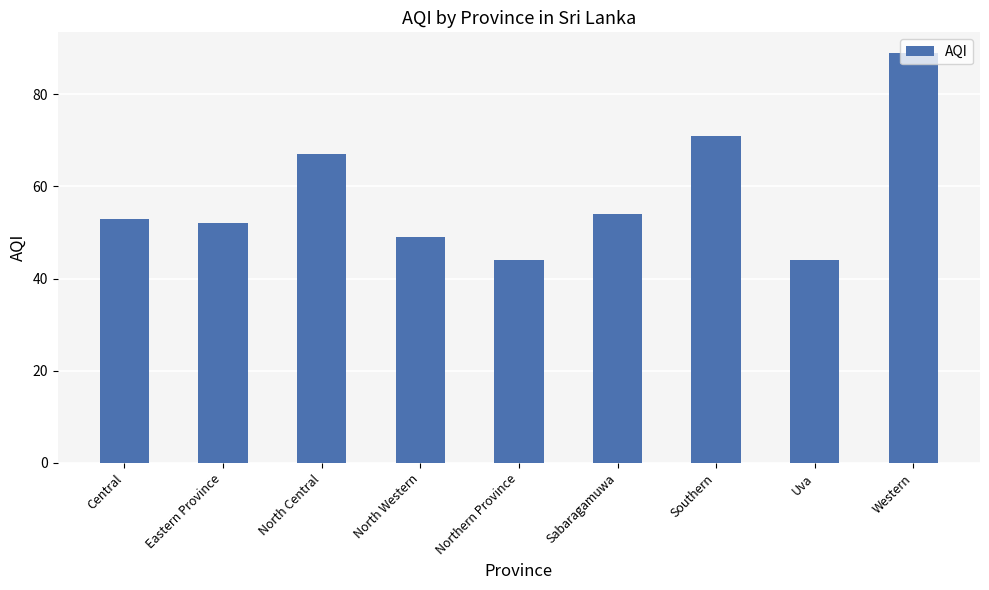

What is the value of the 6th bar from the left?

54